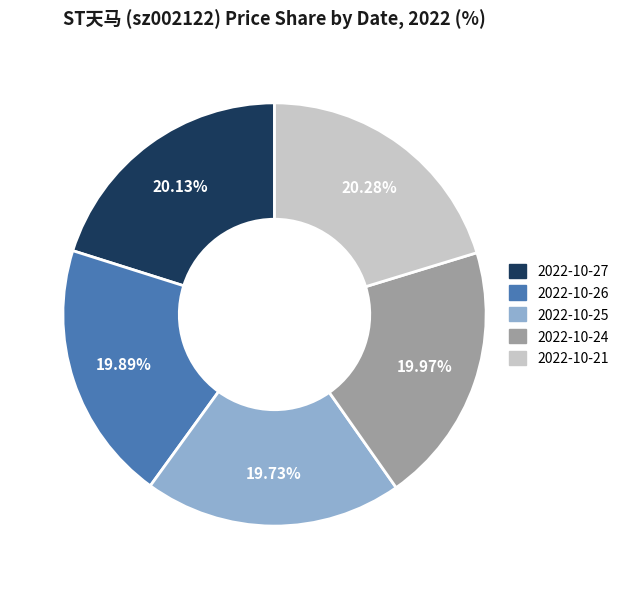

Is 2022-10-26 the majority of the pie?

No